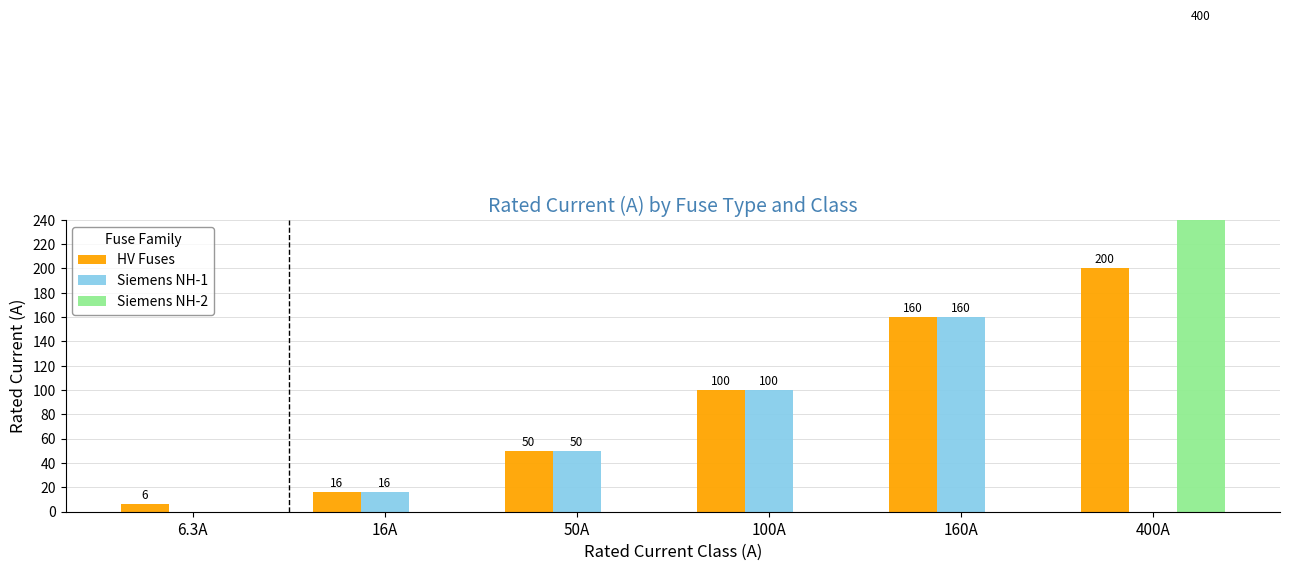

True or false: Siemens NH-1 has a value of 0.0 at 400A.

True